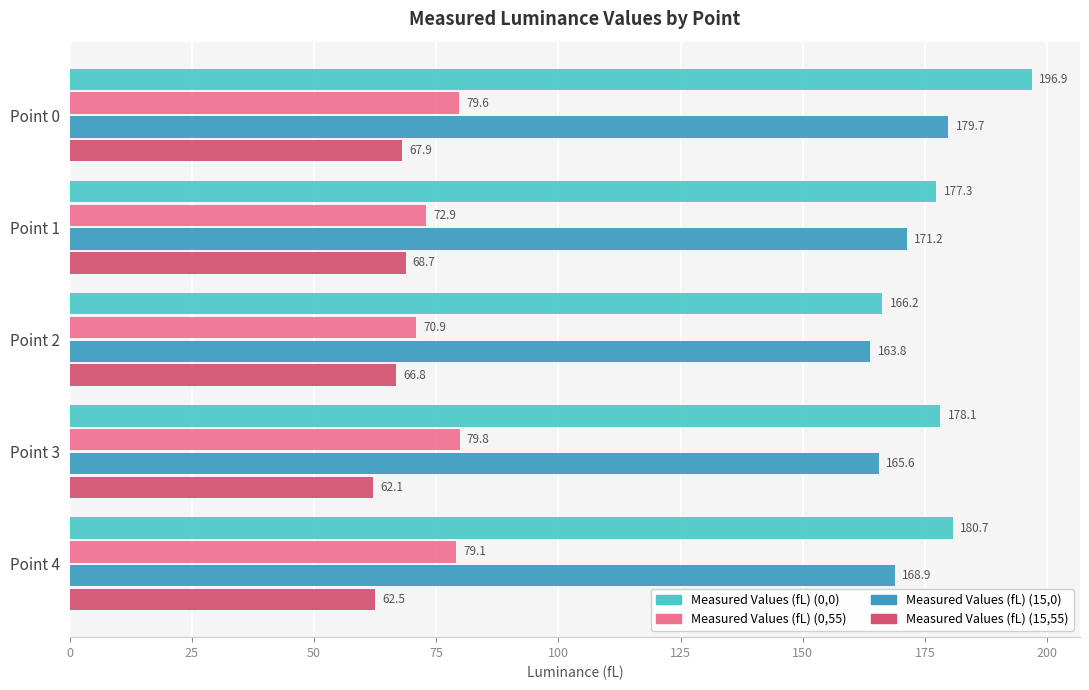

Which series has the widest spread of values?

Measured Values (fL) (0,0)